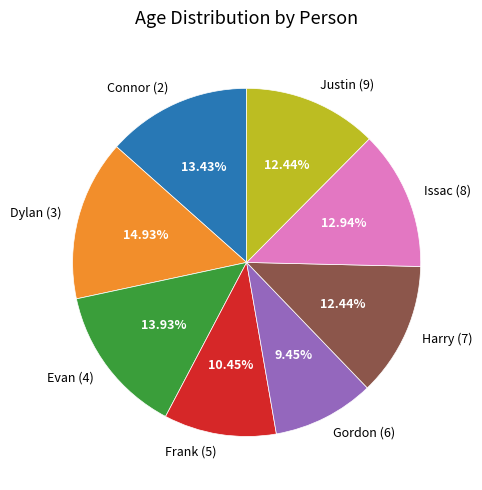

To the nearest percent, what percentage of the pie is Issac (8)?

13%